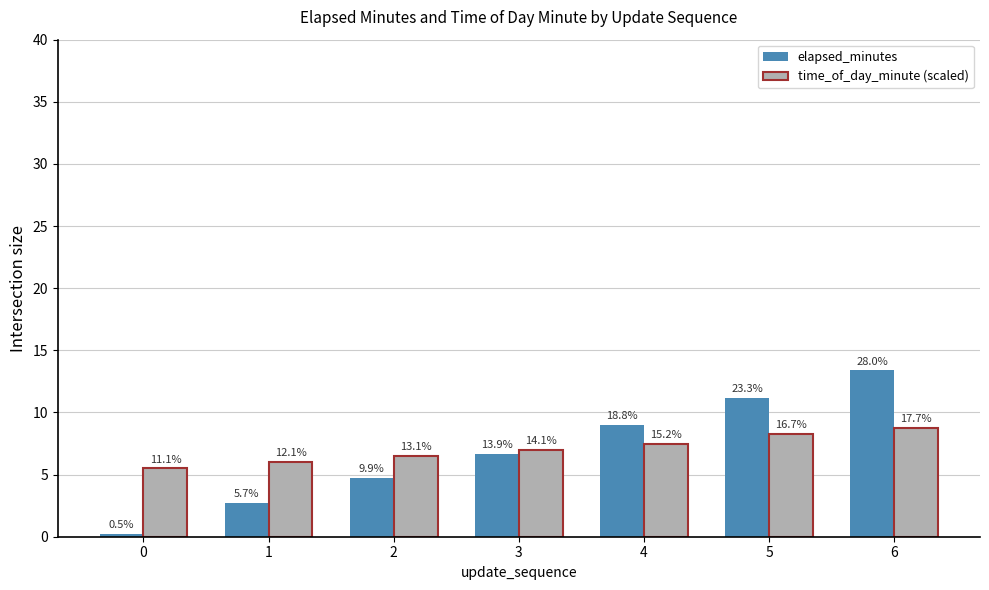

What are all the series names shown in the legend?

elapsed_minutes, time_of_day_minute (scaled)